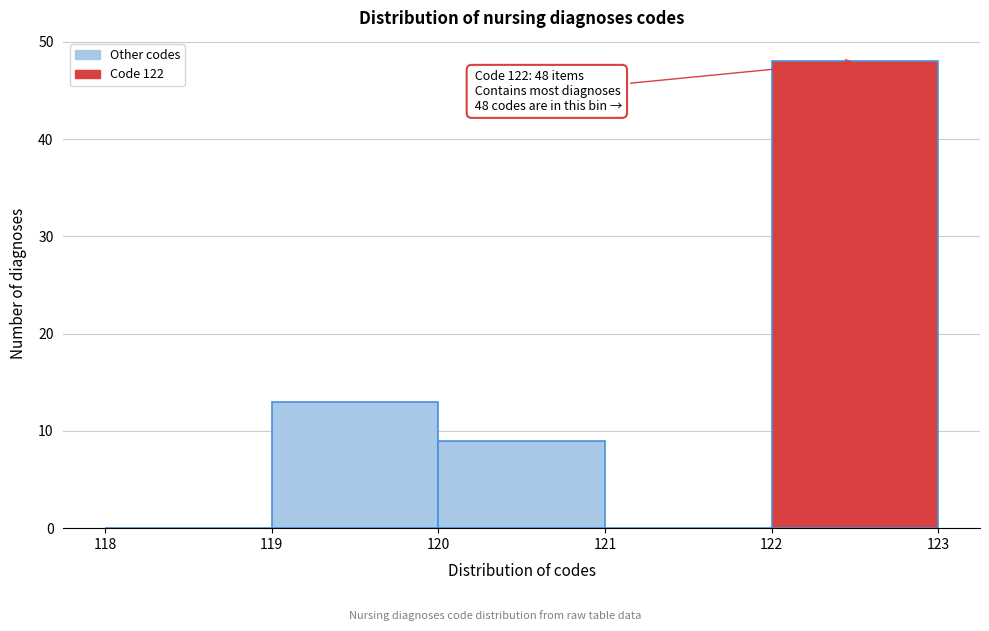

Over which range of the x-axis is the bar tallest?

122 to 123